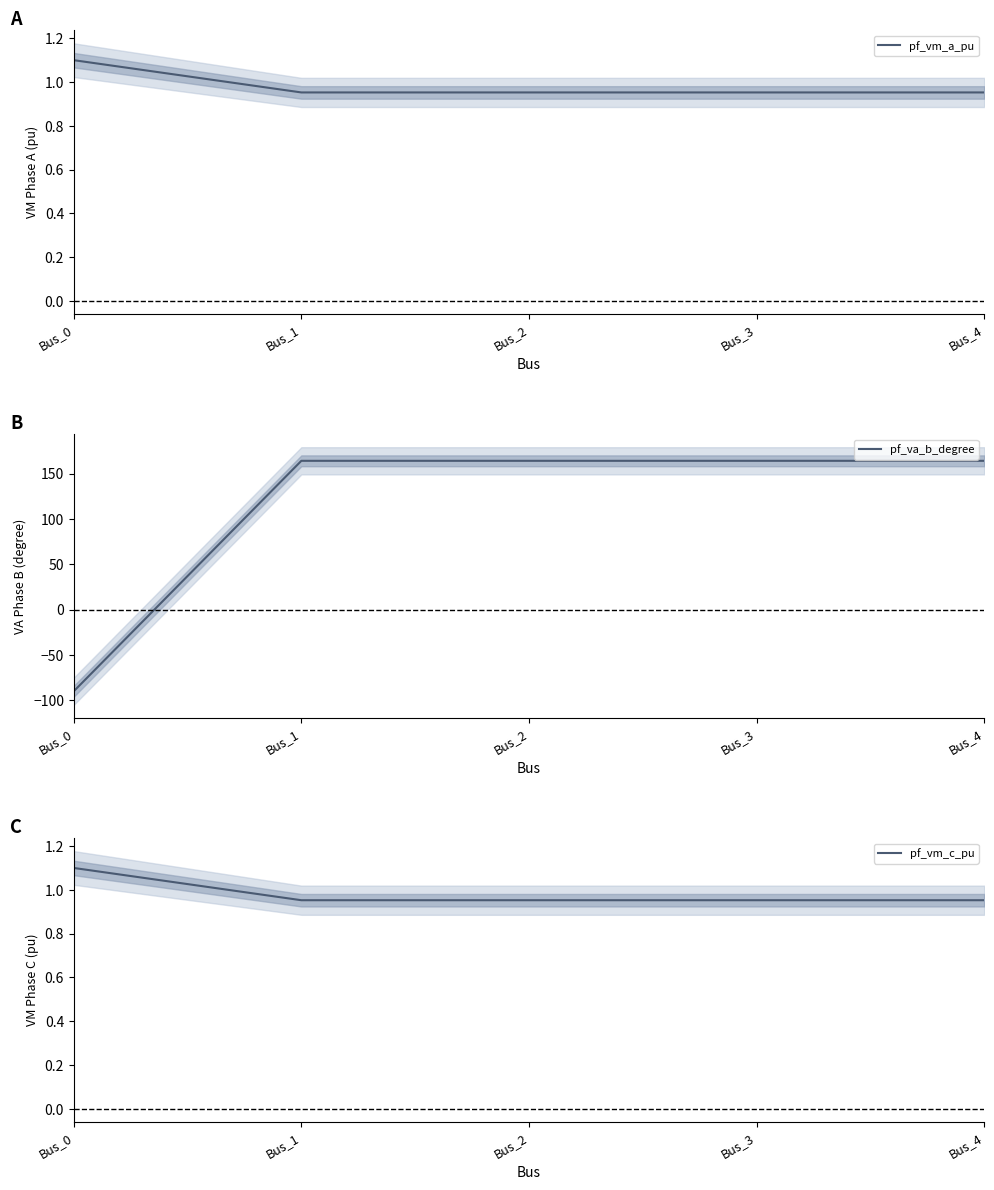

The pf_vm_a_pu series shows 0.6 at Bus_1. True or false?

False